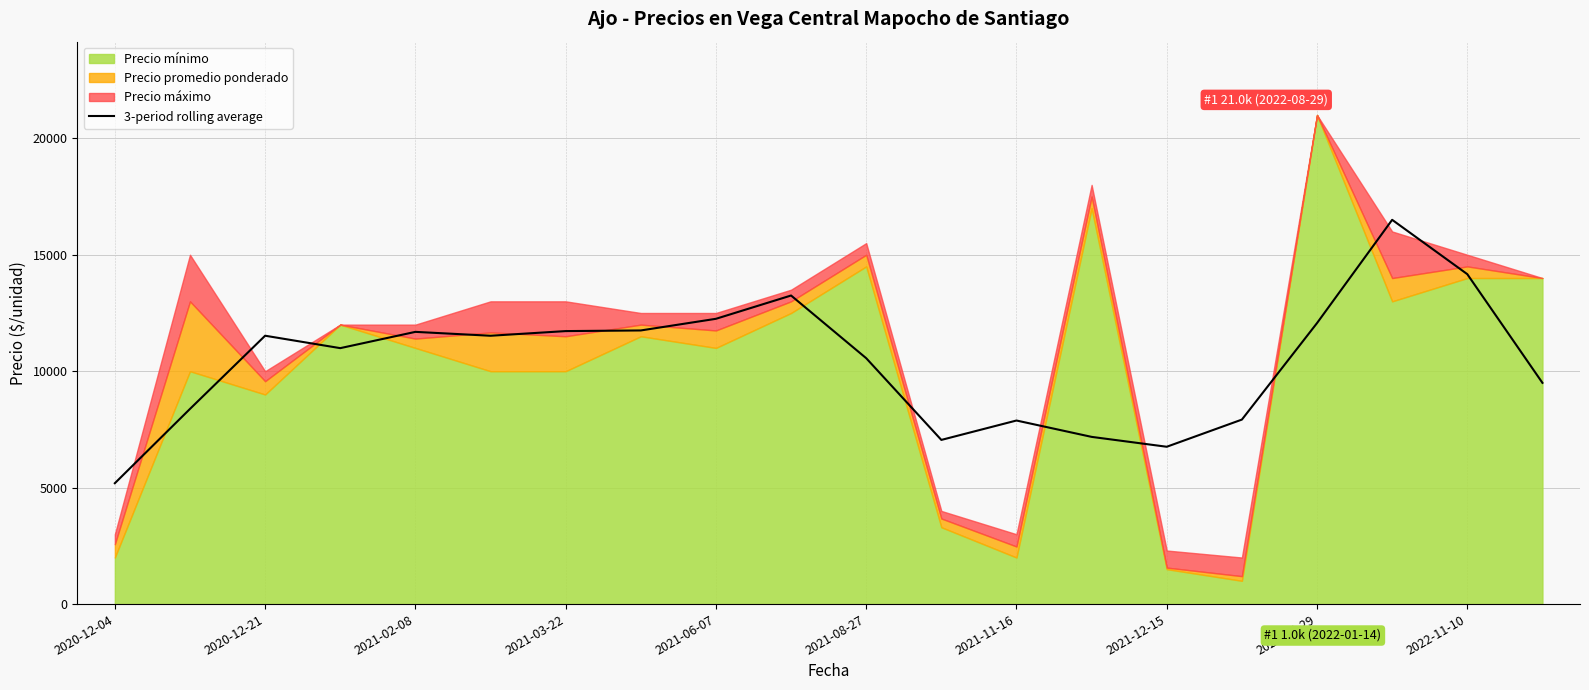

At which label does 3-period rolling average reach its minimum?

2020-12-04